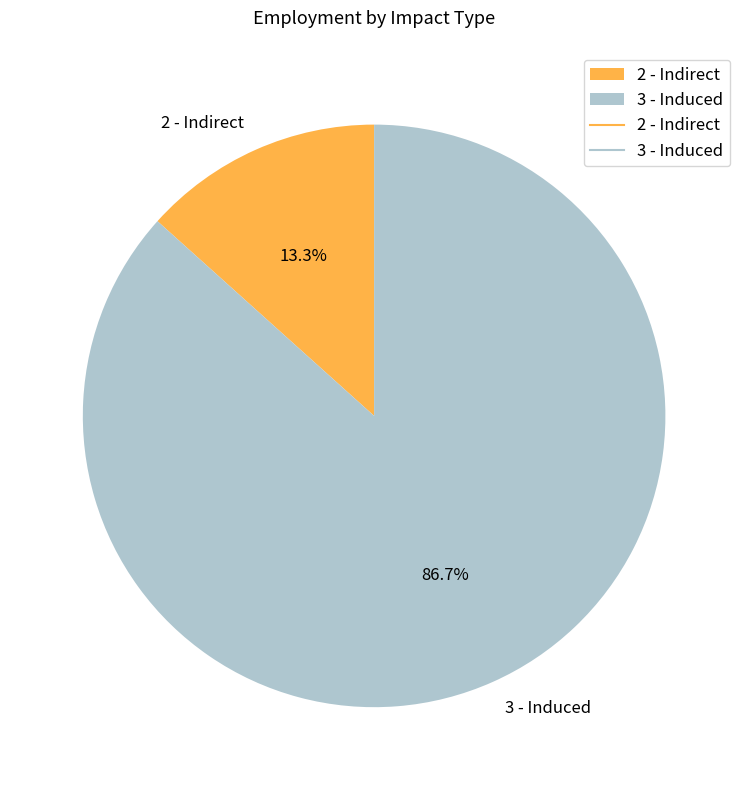

To the nearest percent, what portion does 3 - Induced represent?

87%